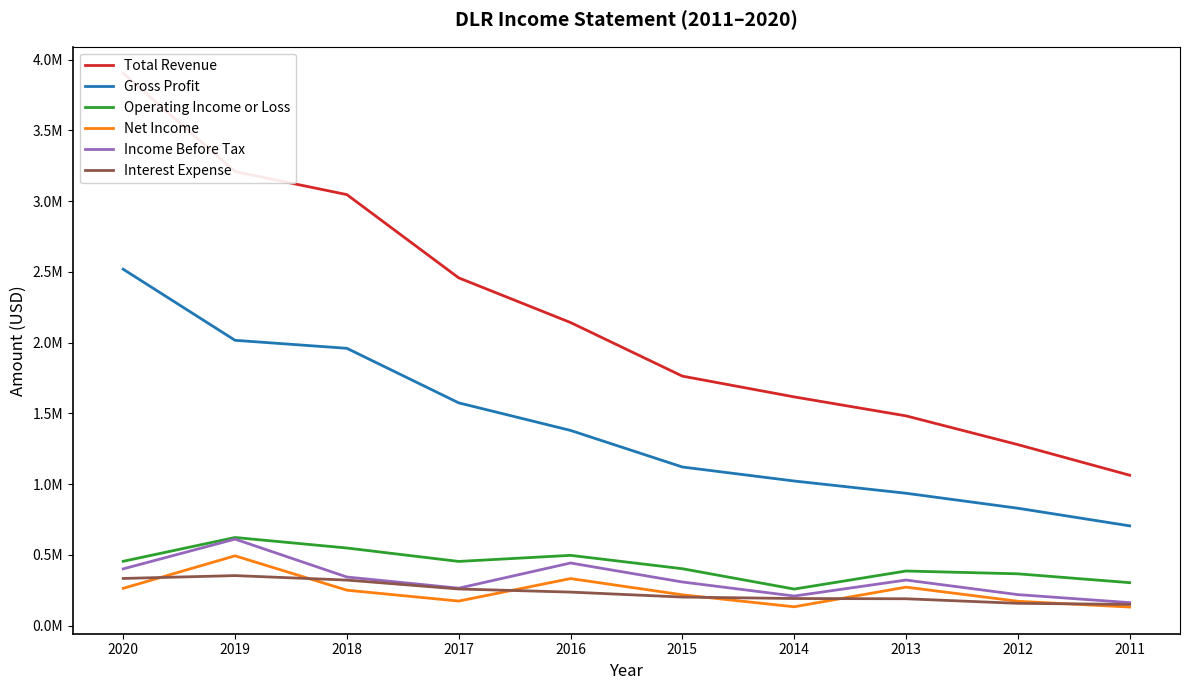

What is the lowest value of the Operating Income or Loss series?

257900